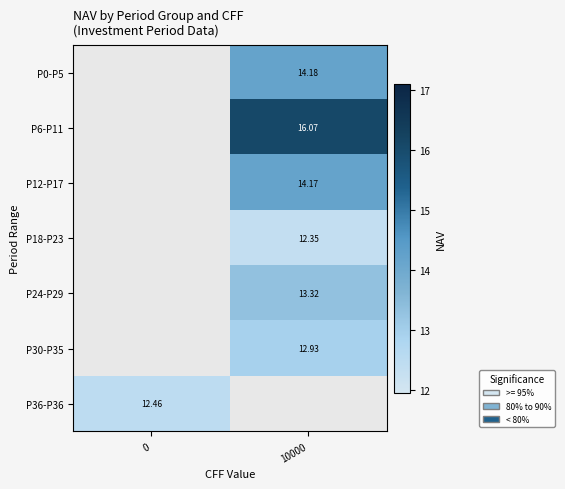

What is the minimum value shown in the chart?

12.3